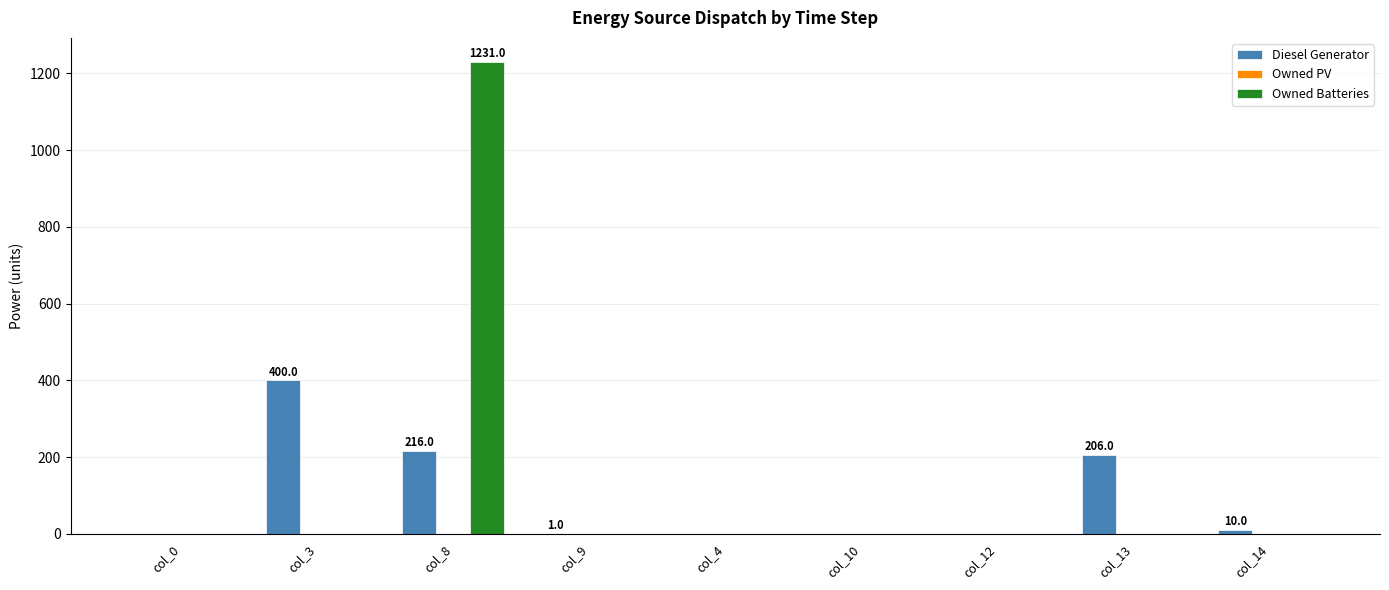

Which series has the widest spread of values?

Owned Batteries